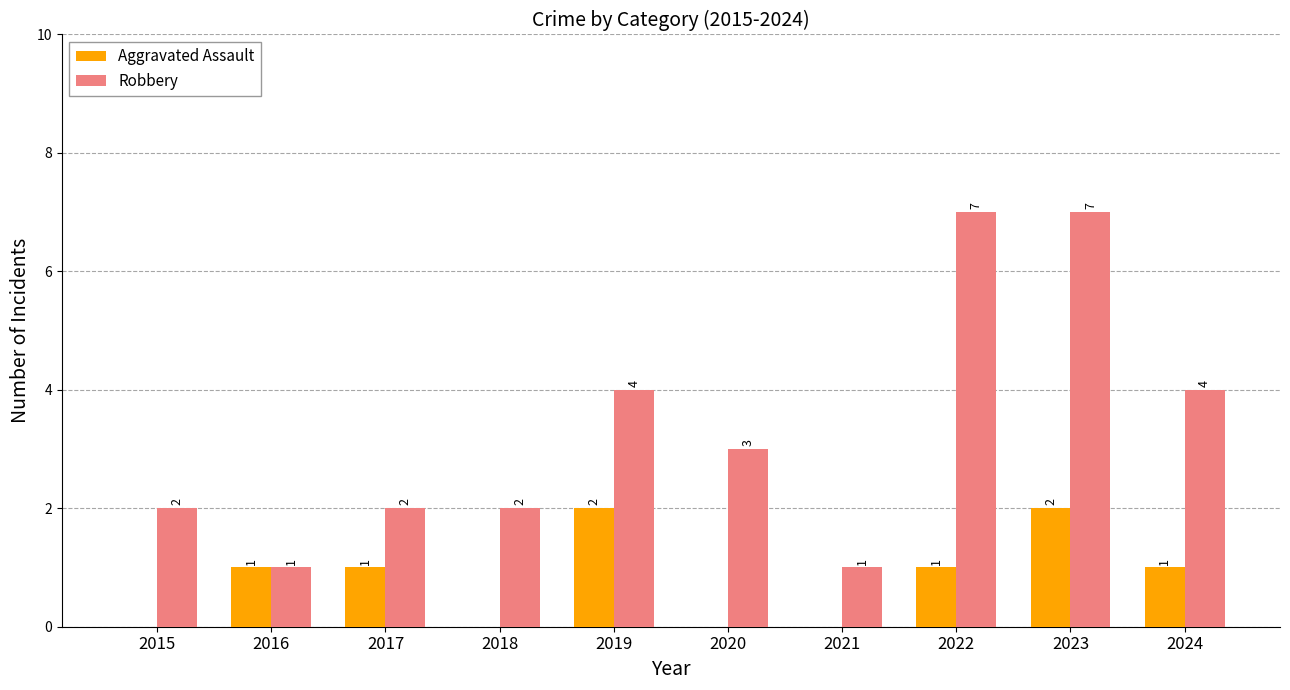

At which label does Robbery first exceed 3?

2019